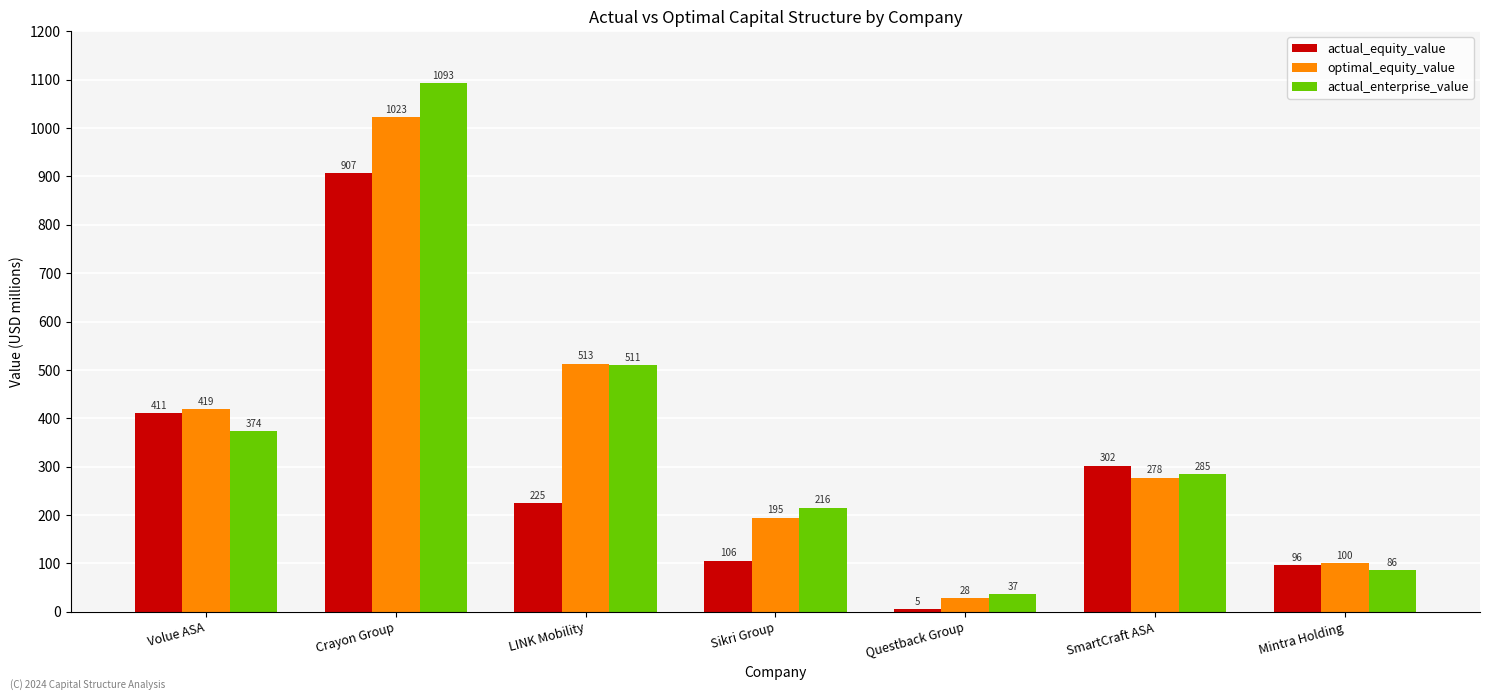

Rank the series by their maximum value, from highest to lowest.

actual_enterprise_value, optimal_equity_value, actual_equity_value